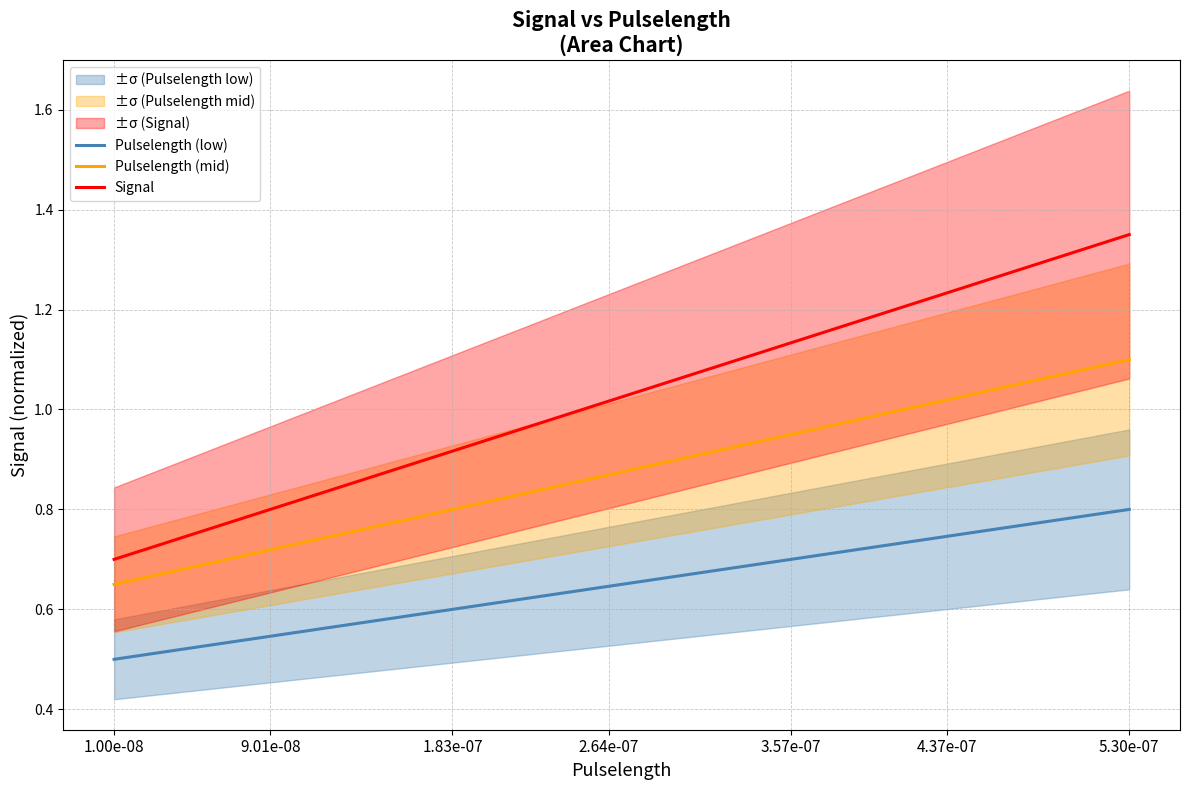

Reading left to right, extract all data points from this chart.

Pulselength (low): 0.5	0.5	0.5	0.5	0.5	0.5	0.5	0.6	0.6	0.6	0.6	0.6	0.6	0.6	0.6	0.6	0.6	0.6	0.6	0.6	0.7	0.7	0.7	0.7	0.7	0.7	0.7	0.7	0.7	0.7	0.7	0.7	0.7	0.8	0.8	0.8	0.8	0.8	0.8	0.8
Pulselength (mid): 0.7	0.7	0.7	0.7	0.7	0.7	0.7	0.7	0.7	0.8	0.8	0.8	0.8	0.8	0.8	0.8	0.8	0.8	0.9	0.9	0.9	0.9	0.9	0.9	0.9	0.9	0.9	1.0	1.0	1.0	1.0	1.0	1.0	1.0	1.0	1.1	1.1	1.1	1.1	1.1
Signal: 0.7	0.7	0.7	0.7	0.8	0.8	0.8	0.8	0.8	0.9	0.9	0.9	0.9	0.9	0.9	1.0	1.0	1.0	1.0	1.0	1.0	1.1	1.1	1.1	1.1	1.1	1.1	1.2	1.2	1.2	1.2	1.2	1.2	1.2	1.3	1.3	1.3	1.3	1.3	1.4